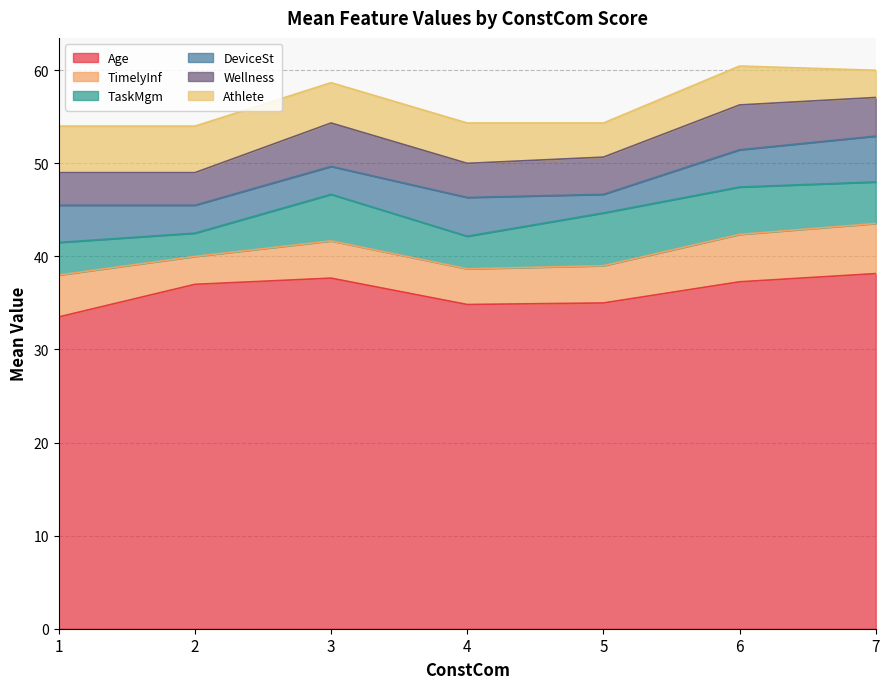

What is the total value across all series at 4?

54.3